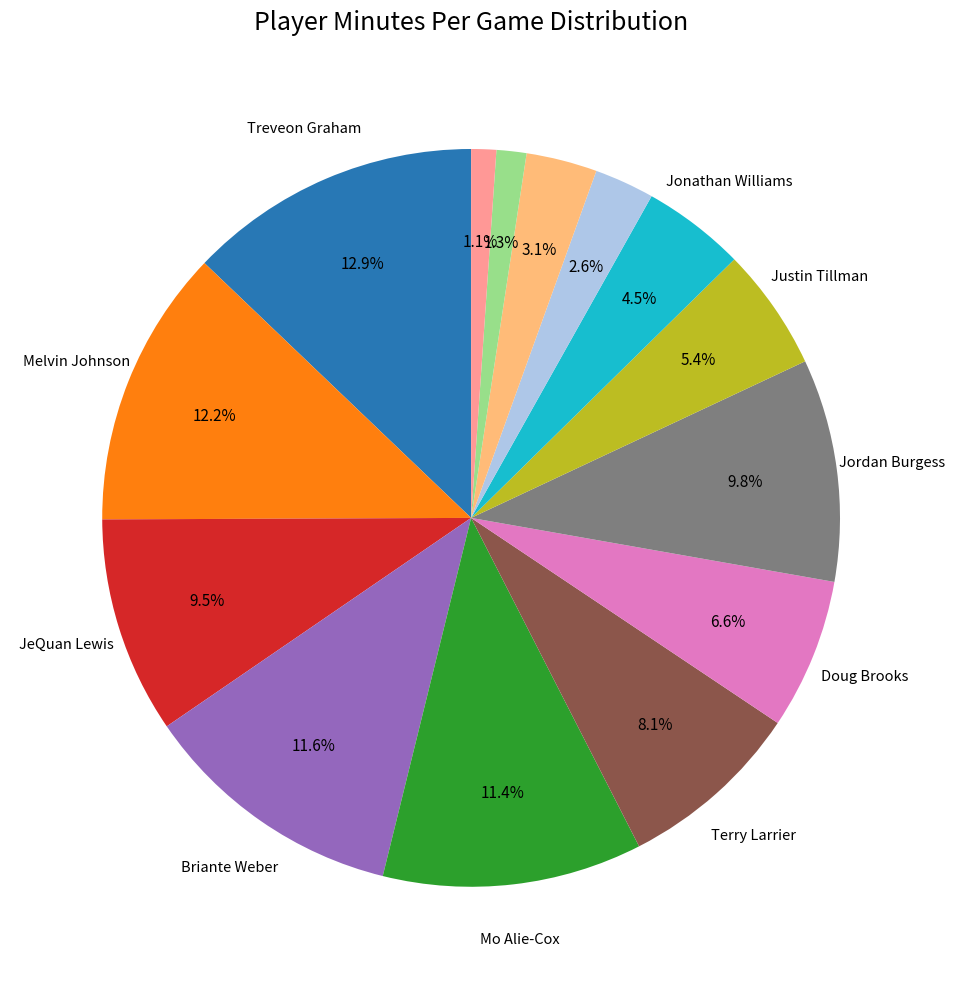

Is there any slice that represents more than half of the pie?

No